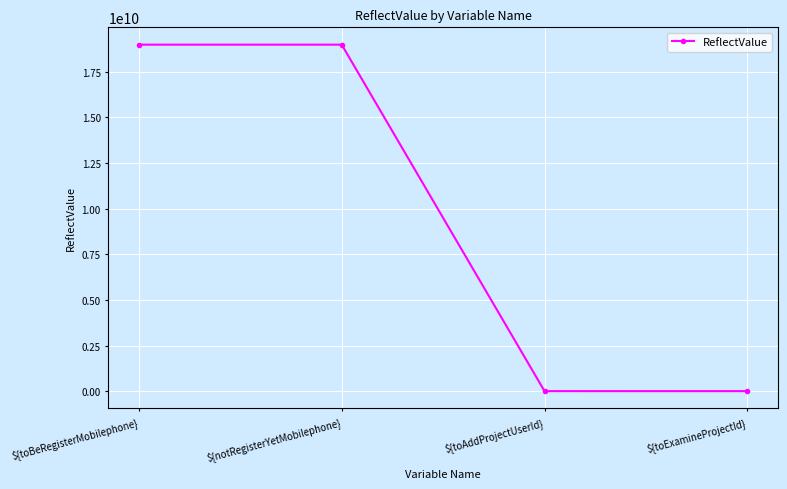

What is the difference between the maximum and second lowest values?

18989876511